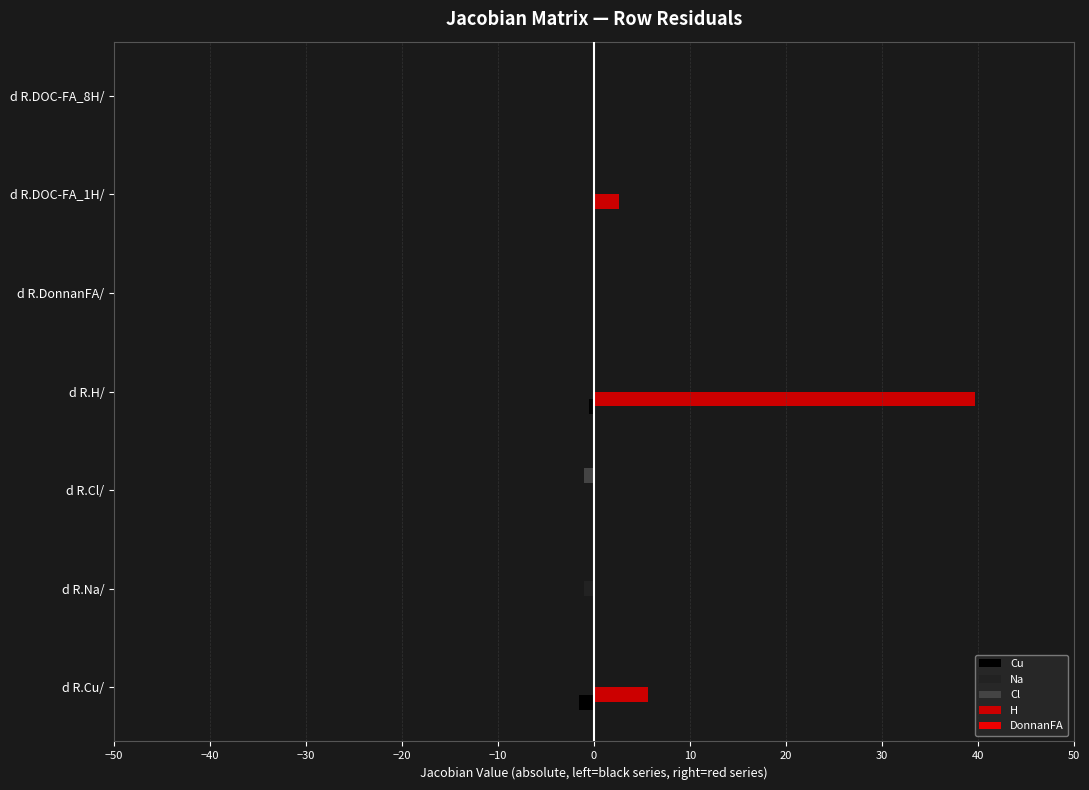

Rank the series by their maximum value, from highest to lowest.

H, DonnanFA, Cu, Na, Cl